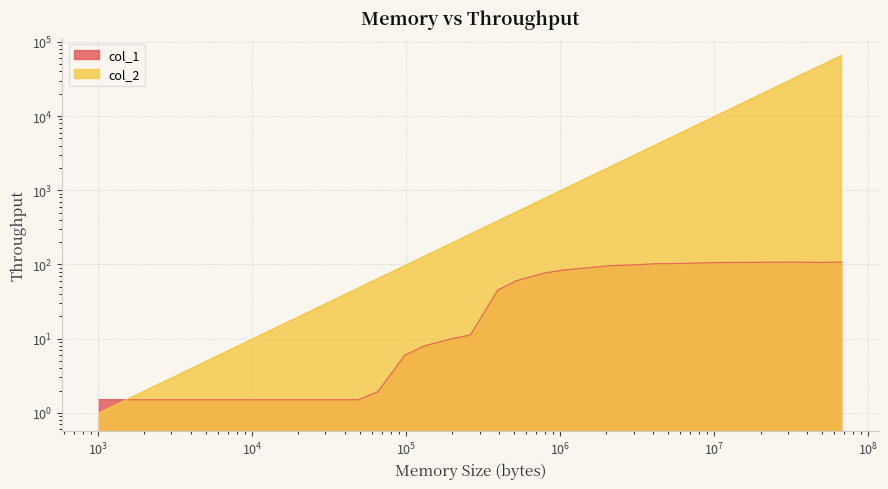

Is it true that col_2 equals 96.0 at 98304?

True